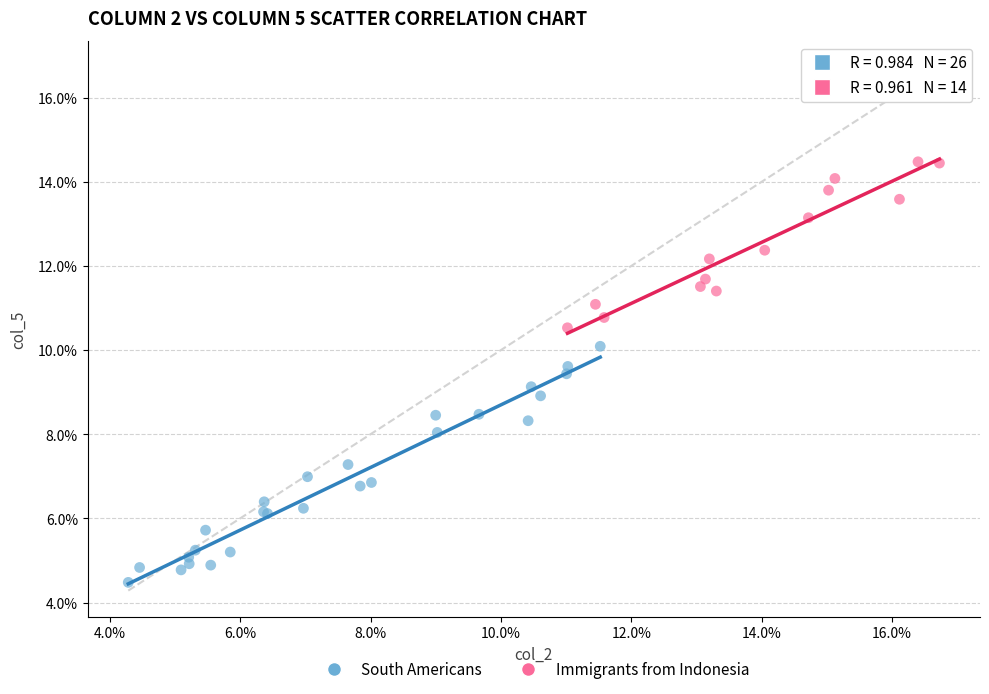

What are all the series names shown in the legend?

South Americans, Immigrants from Indonesia